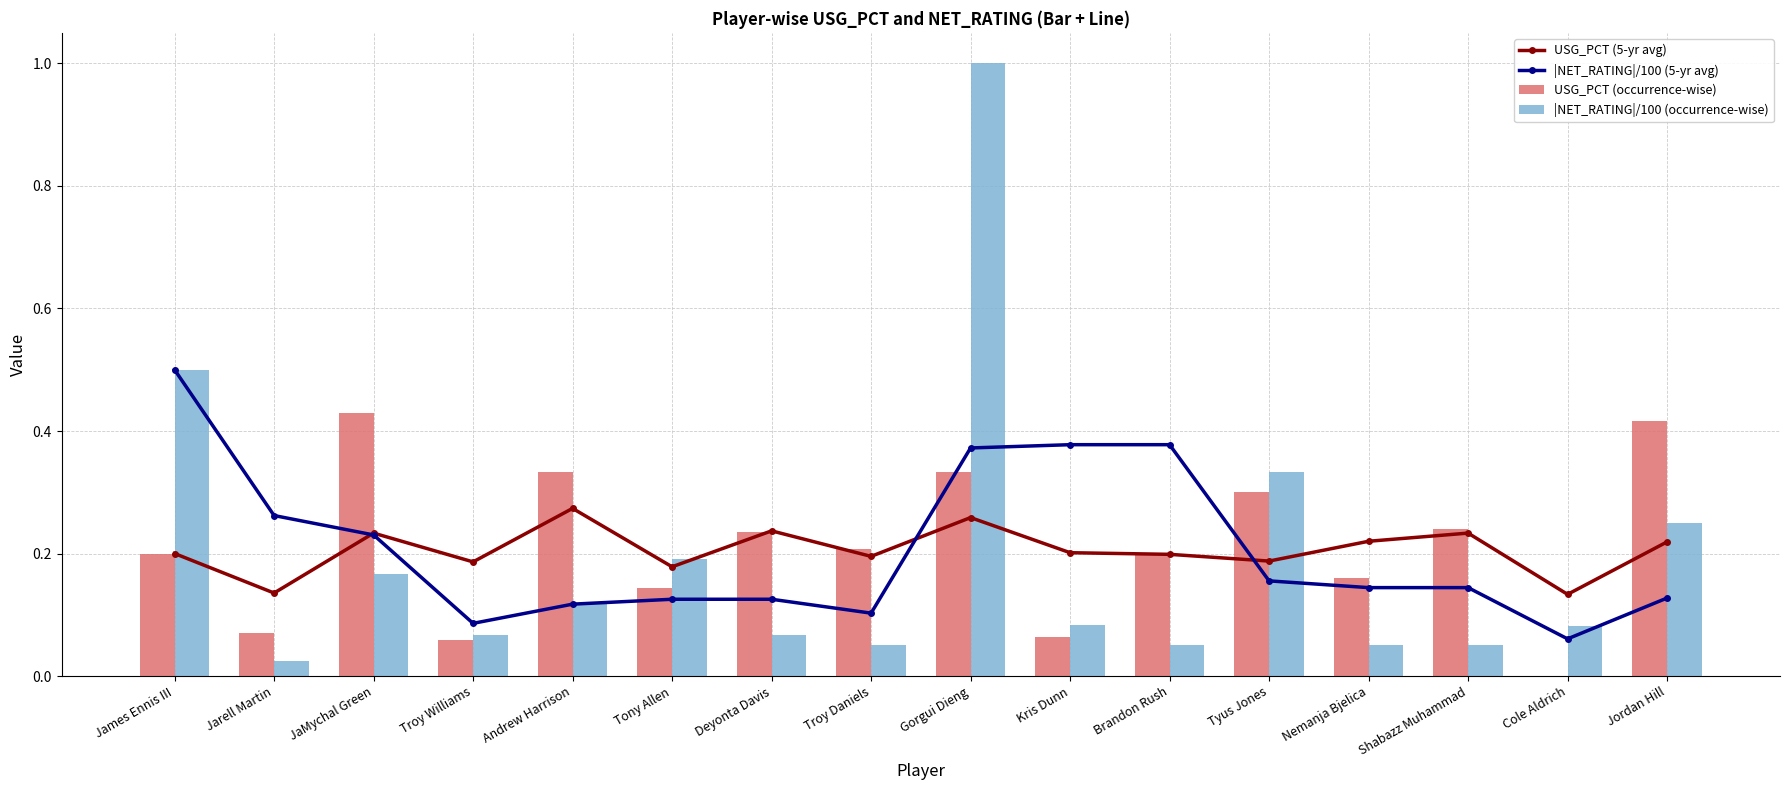

What is the average value of the |NET_RATING|/100 (occurrence-wise) series?

0.2